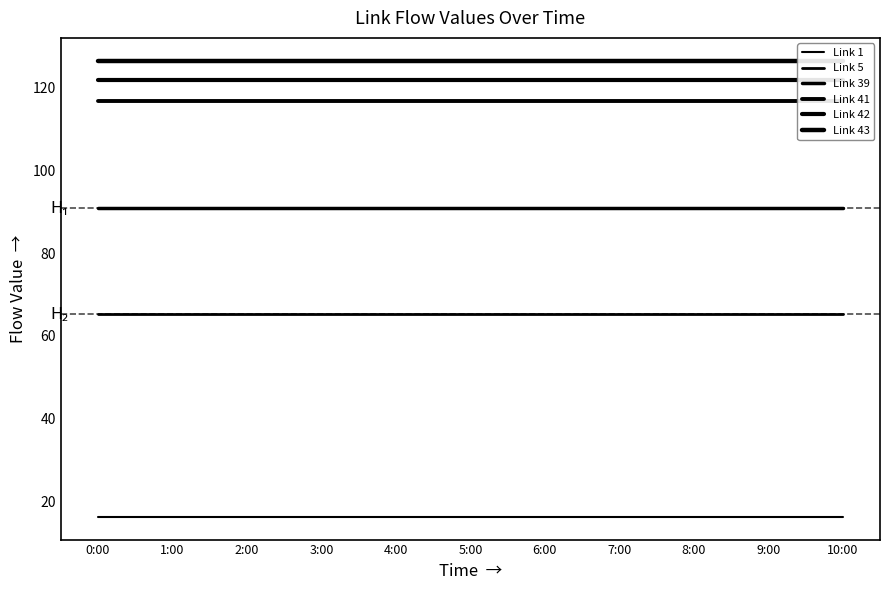

What are all the series names shown in the legend?

Link 1, Link 5, Link 39, Link 41, Link 42, Link 43